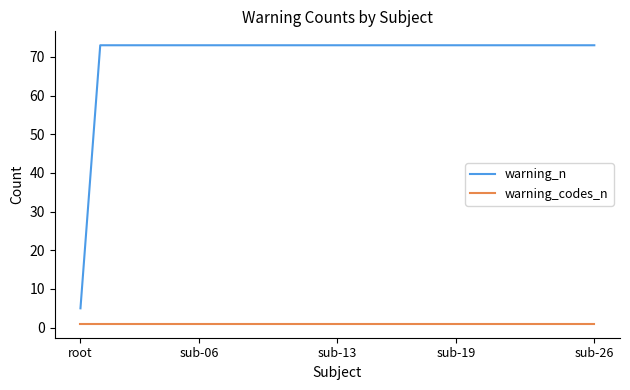

Which series has the widest spread of values?

warning_n